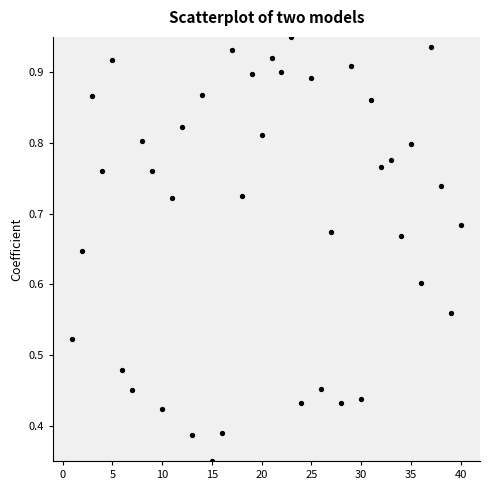

What is the range of X values (max minus min)?

39.0